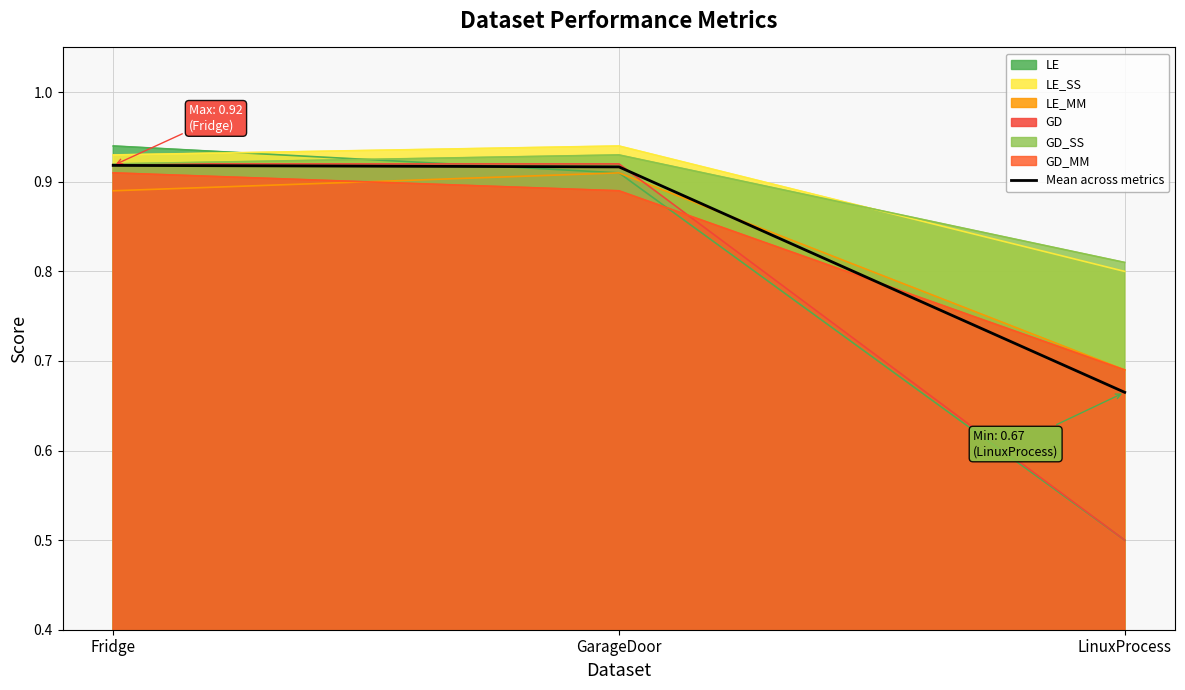

Rank the categories by value from highest to lowest.

Fridge, GarageDoor, LinuxProcess